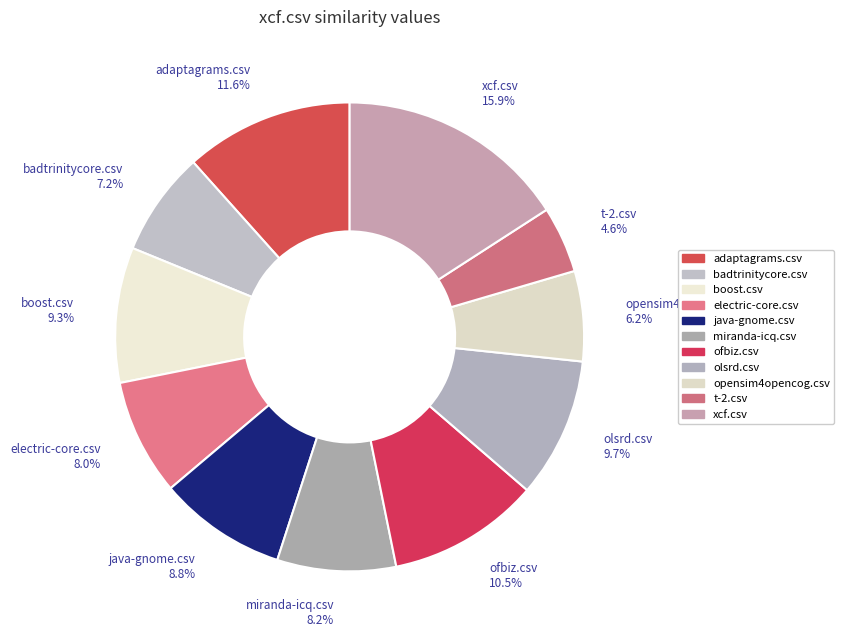

The xcf.csv slice represents 16% of the pie. True or false?

True